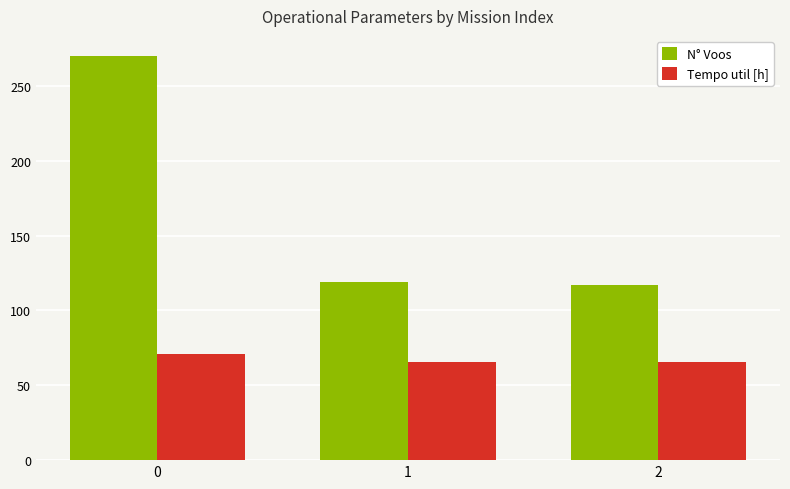

Count the number of data series in this chart.

2